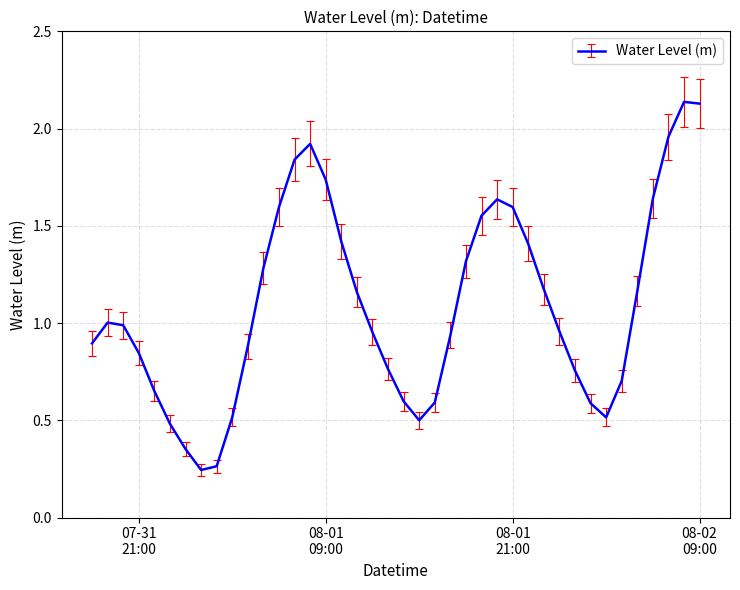

What is the difference between the maximum and minimum values?

1.9